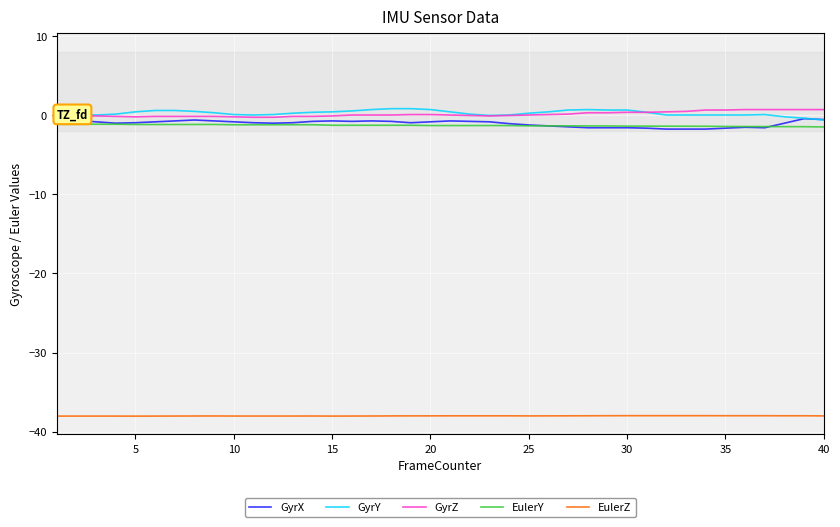

True or false: GyrZ and EulerZ cross at least once.

False